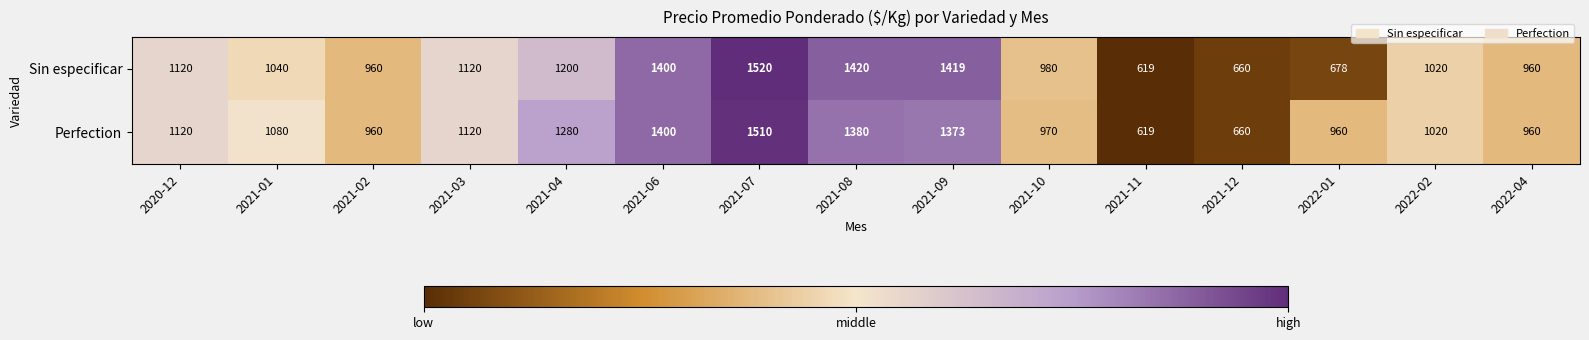

What is the highest value of the Perfection series?

1510